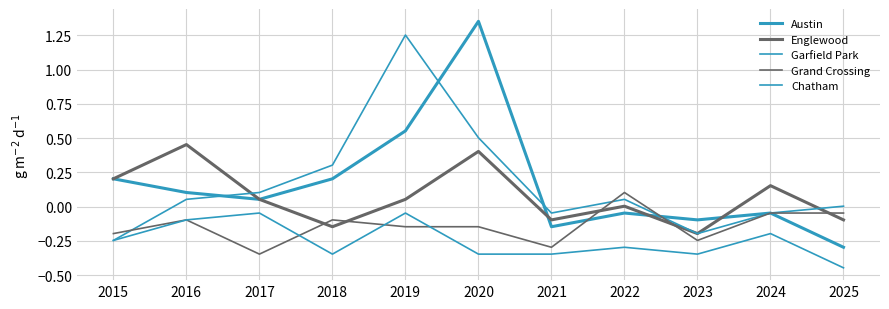

Which series has the largest total across all categories?

Austin